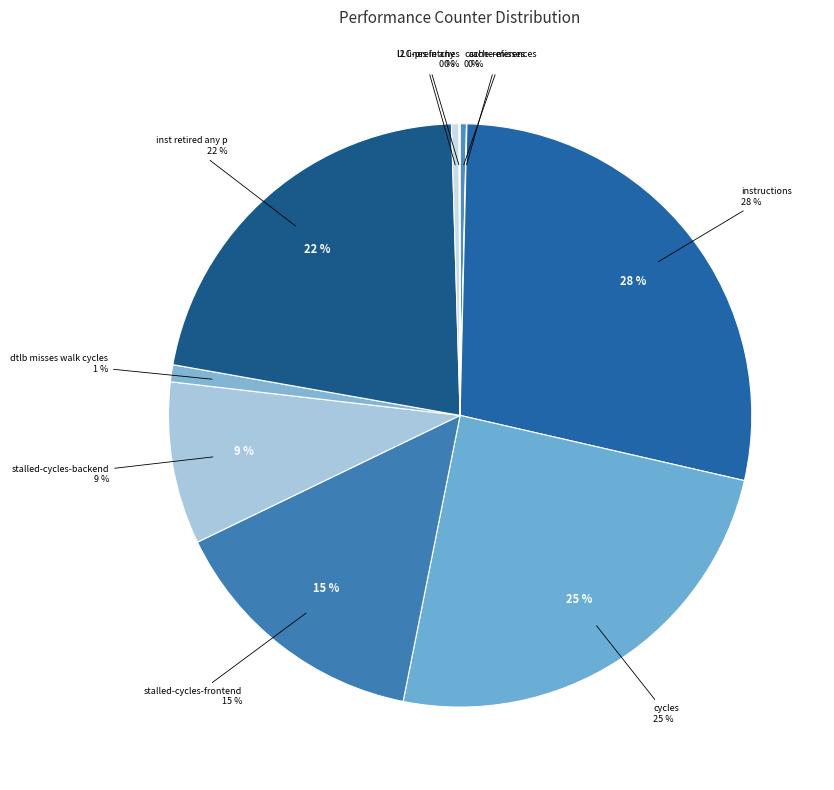

How many segments does this pie chart have?

10